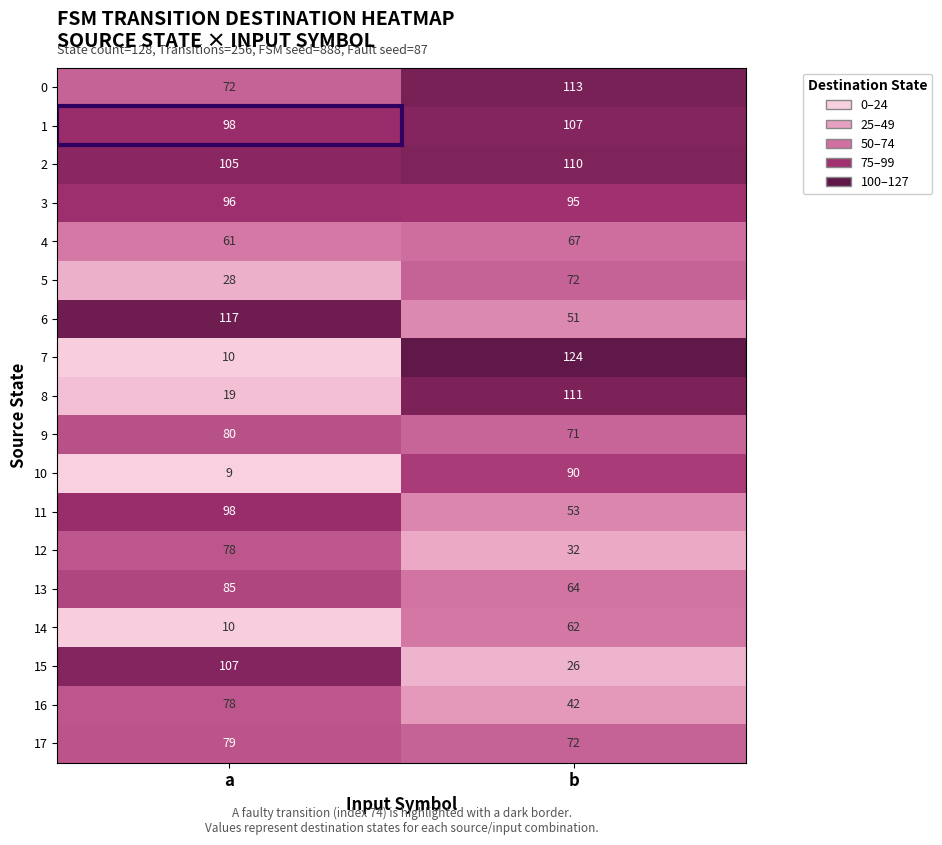

At how many categories does at least one series exceed 57?

2